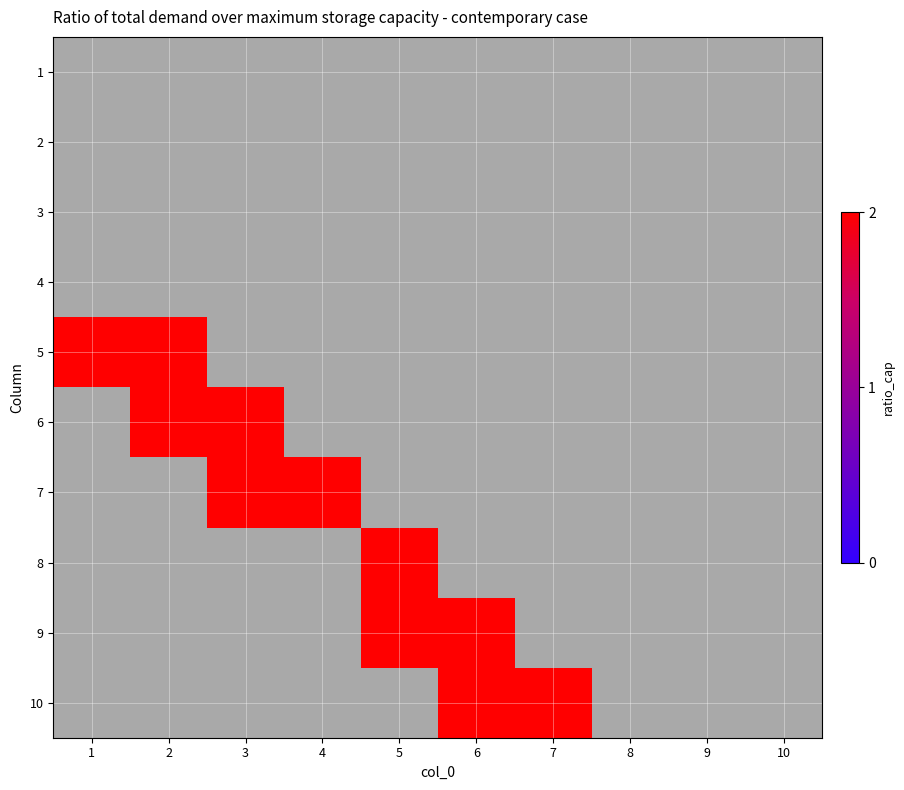

At how many categories does at least one series exceed 0?

7